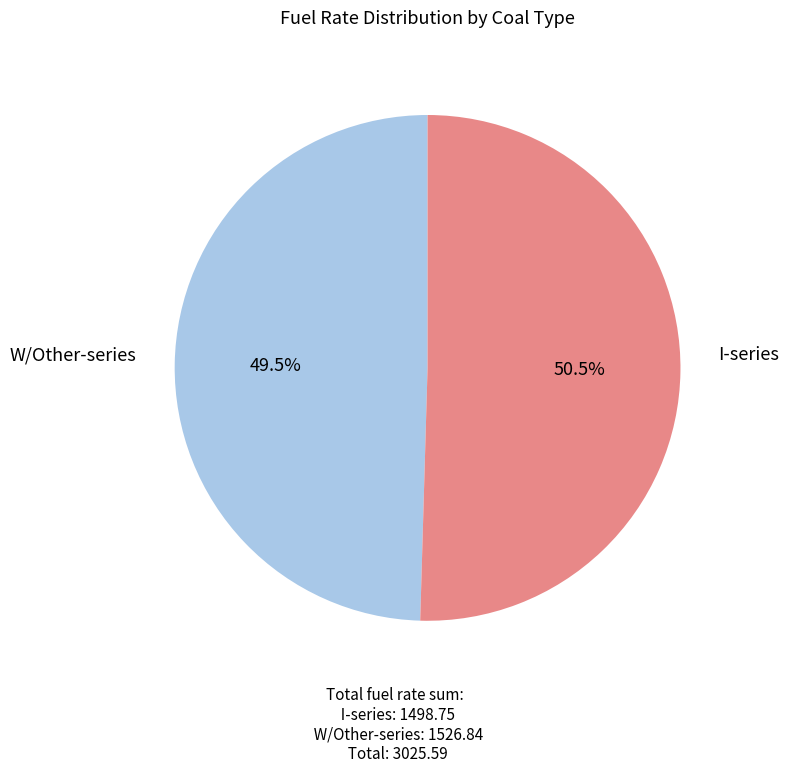

Does any single category account for the majority?

Yes